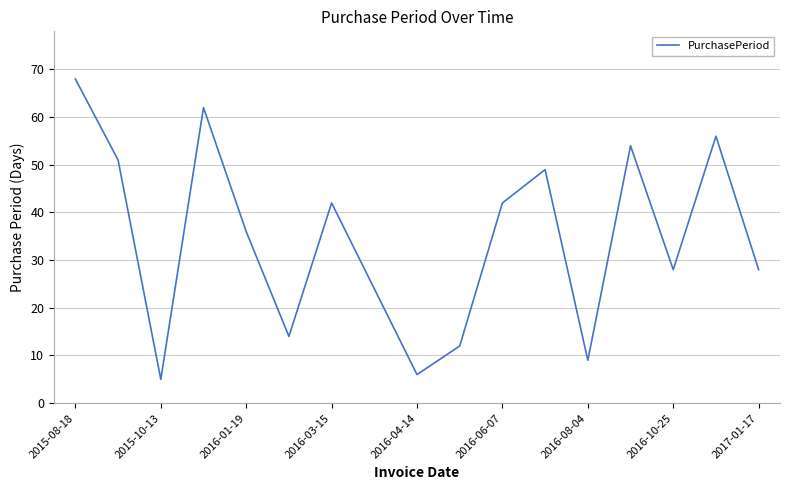

What is the difference between the maximum and minimum values?

63